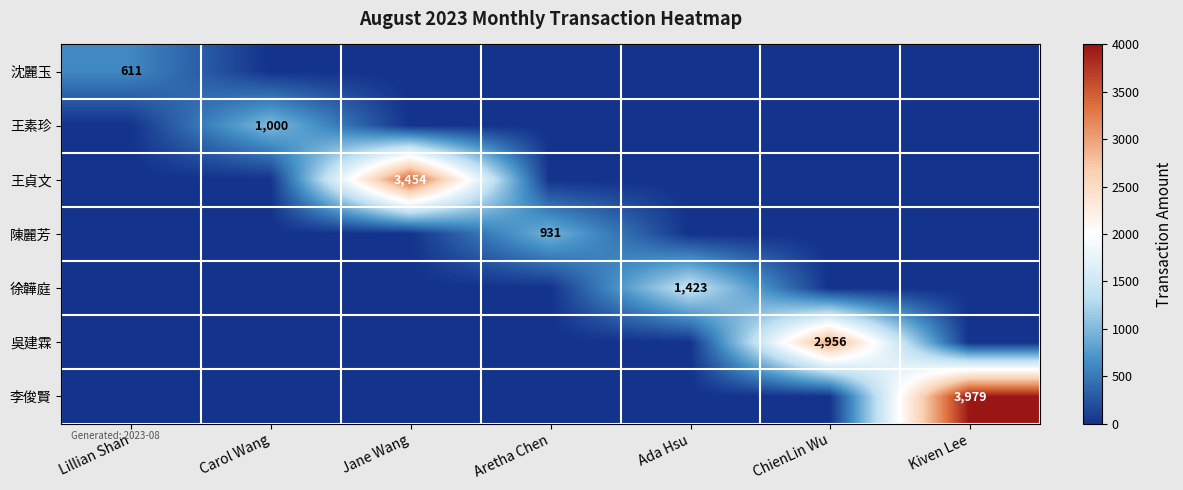

Is it true that 王貞文 equals 1890 at Jane Wang?

False